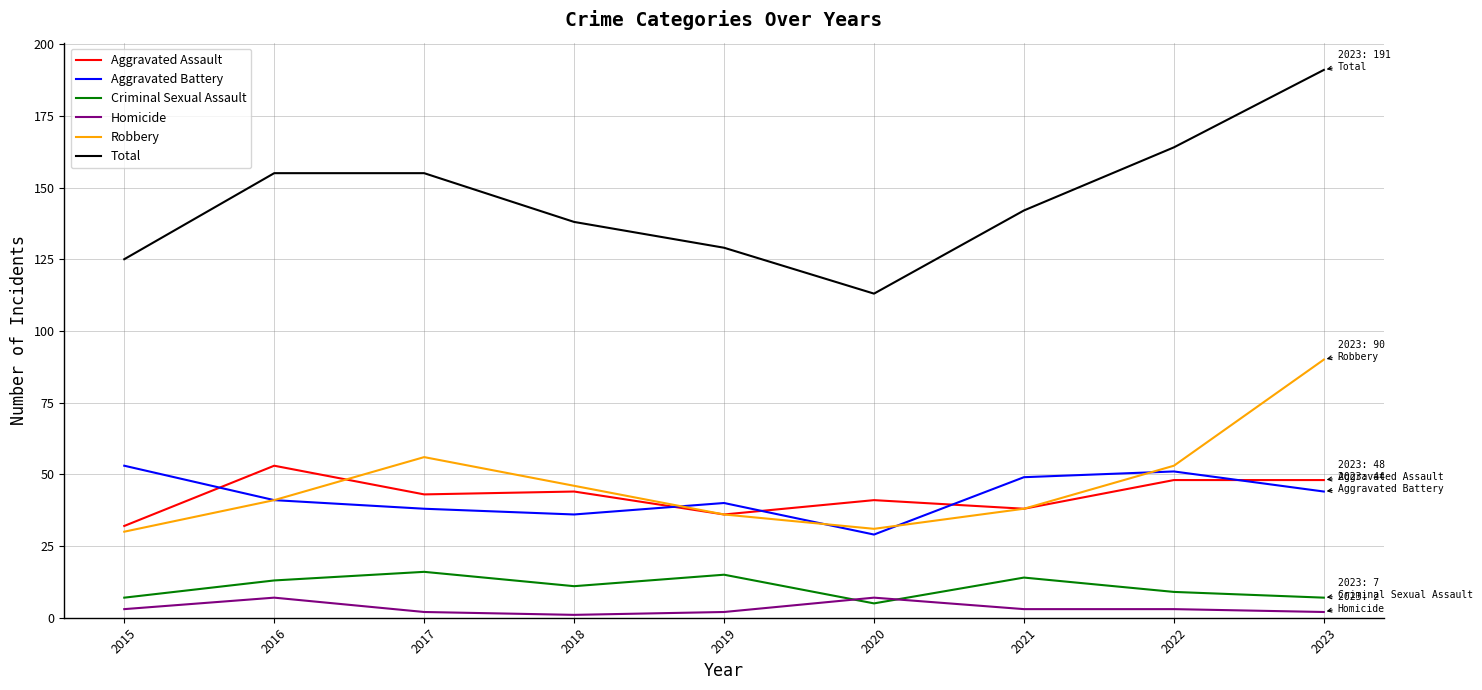

What is the difference between the maximum and minimum values in the Aggravated Assault series?

21